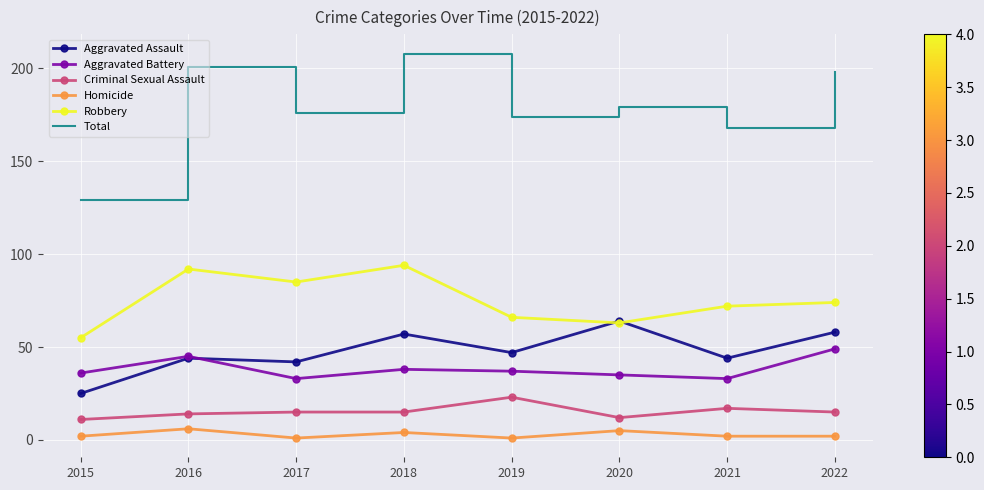

What is the total value across all series at 2018?

416